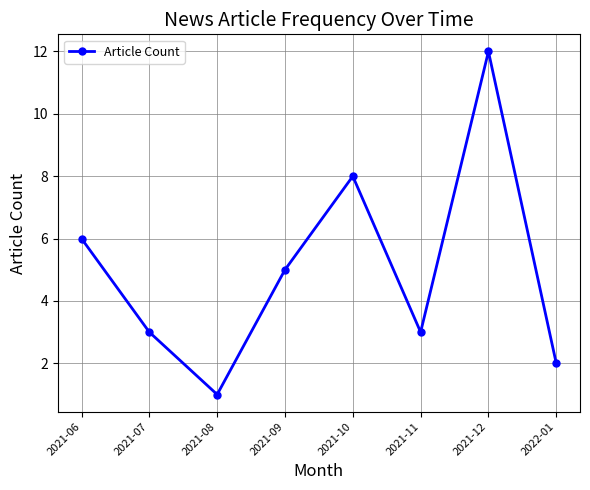

How many lines are shown in the chart?

1